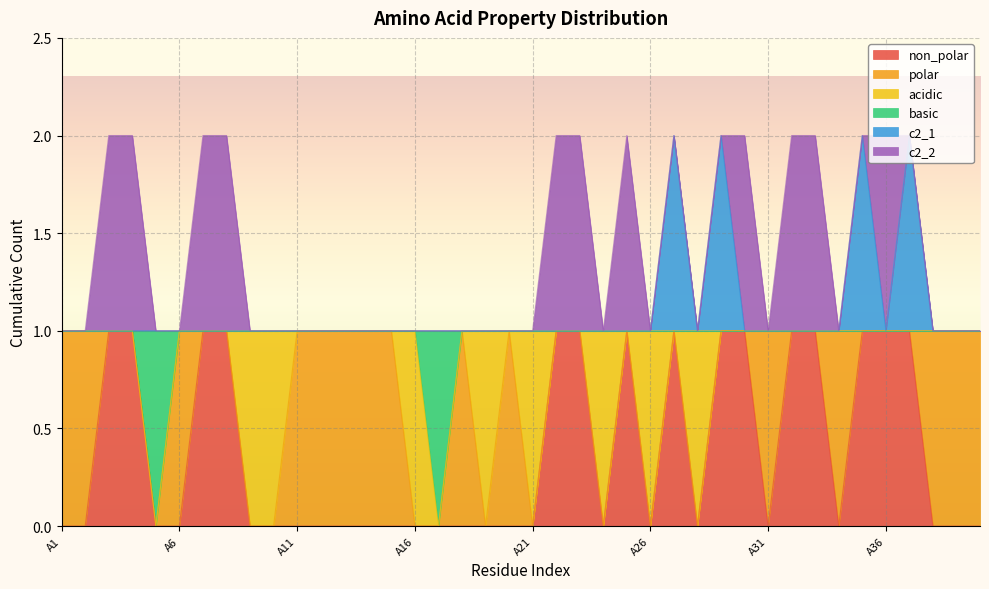

True or false: basic has a value of 1 at A6.

False